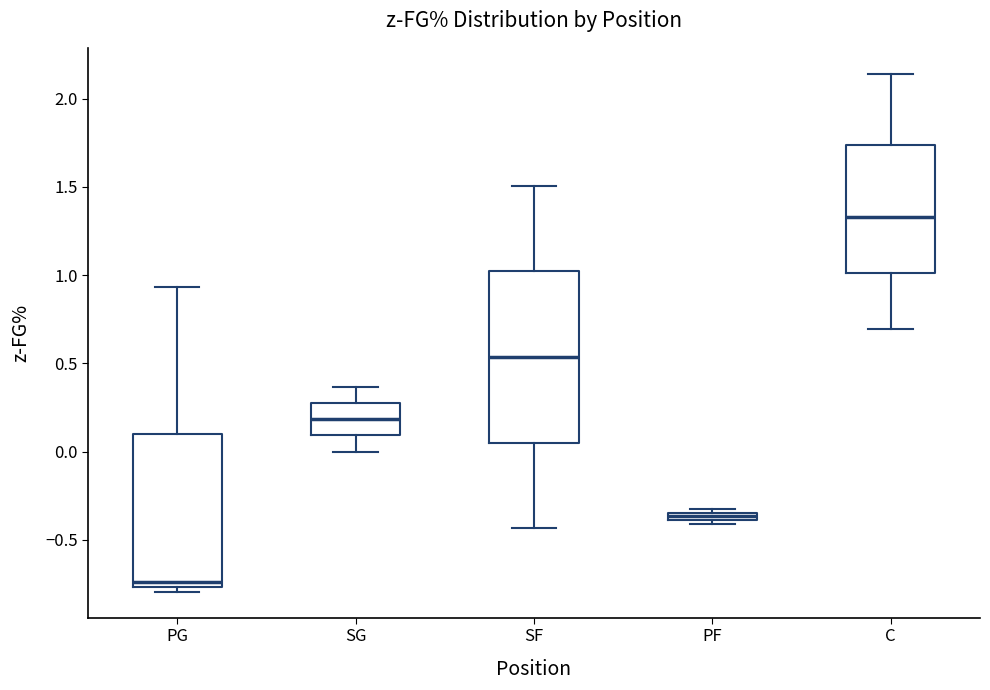

Where does the median line of the box for SG sit on the y-axis? The values are not printed on the chart, so give them approximately, as read against the axis.

0.20